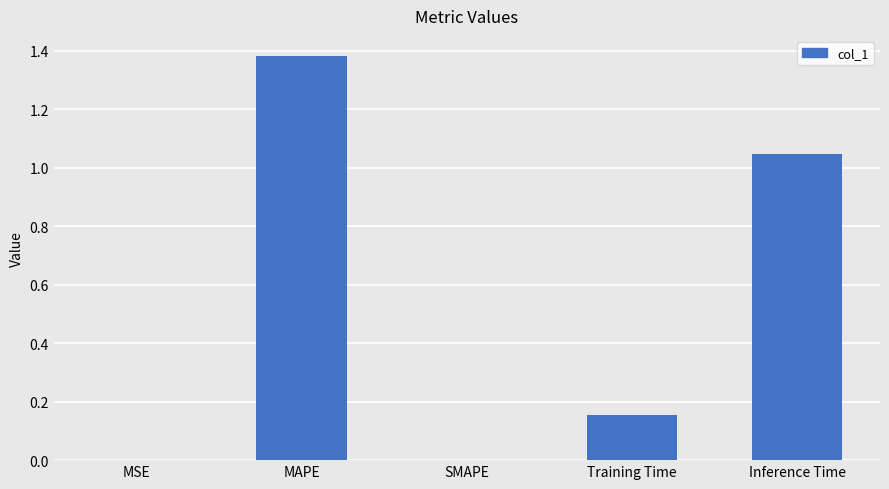

Which category has the highest value across all series?

MAPE